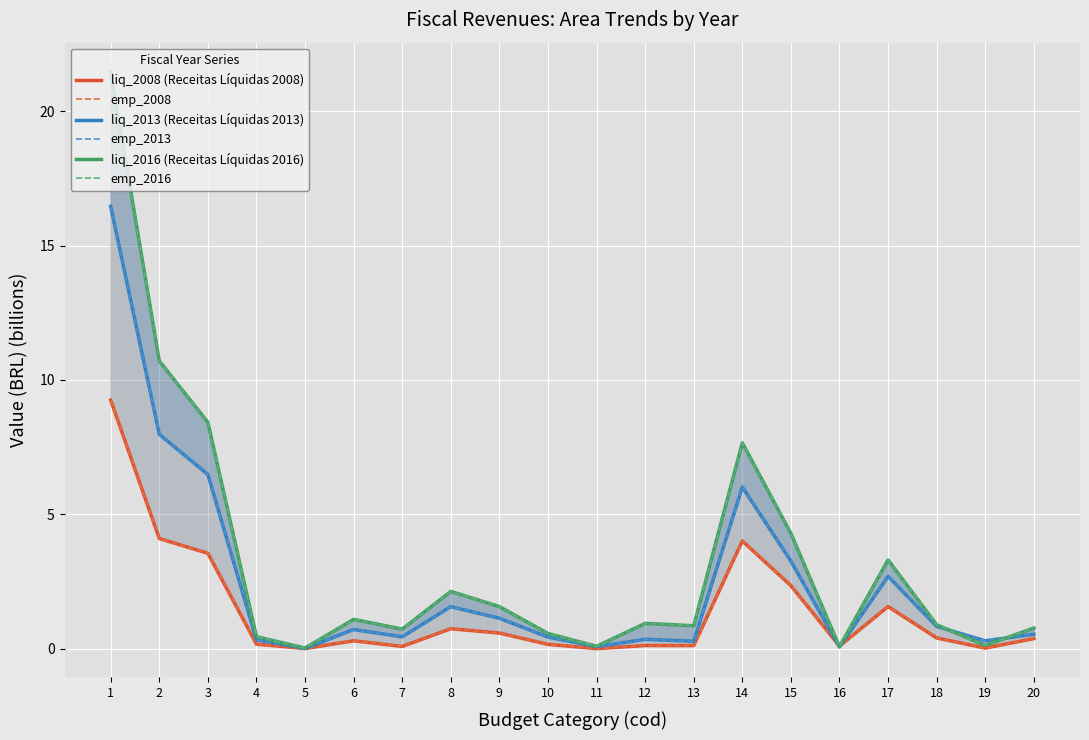

How many lines are shown in the chart?

6